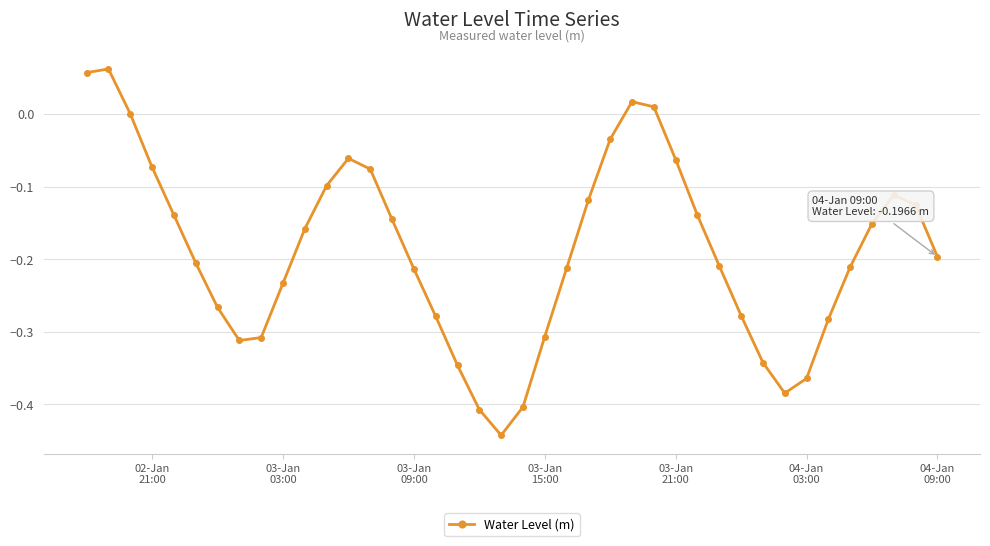

How many points are higher than both their immediate neighbors (excluding endpoints)?

4